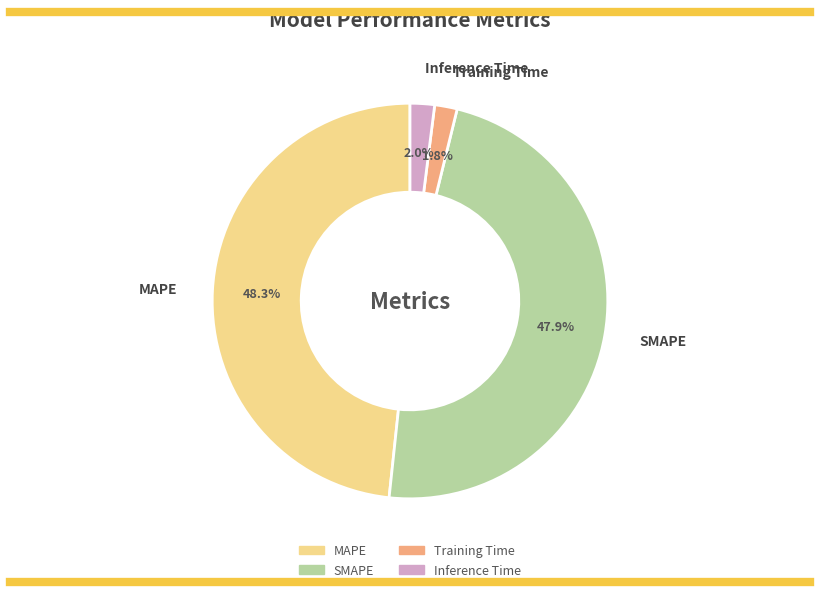

Is the sum of MAPE and Inference Time greater than half?

Yes